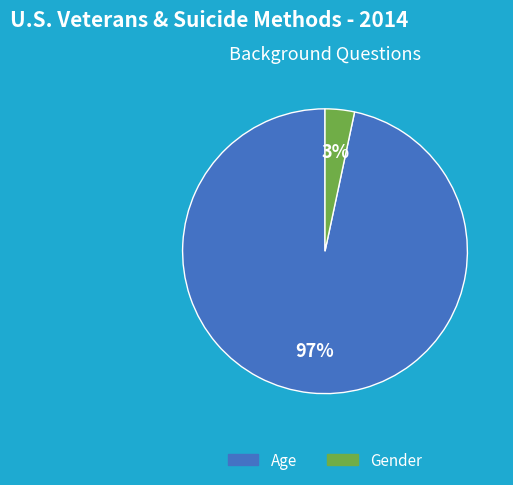

Between Age and Gender, which is larger?

Age